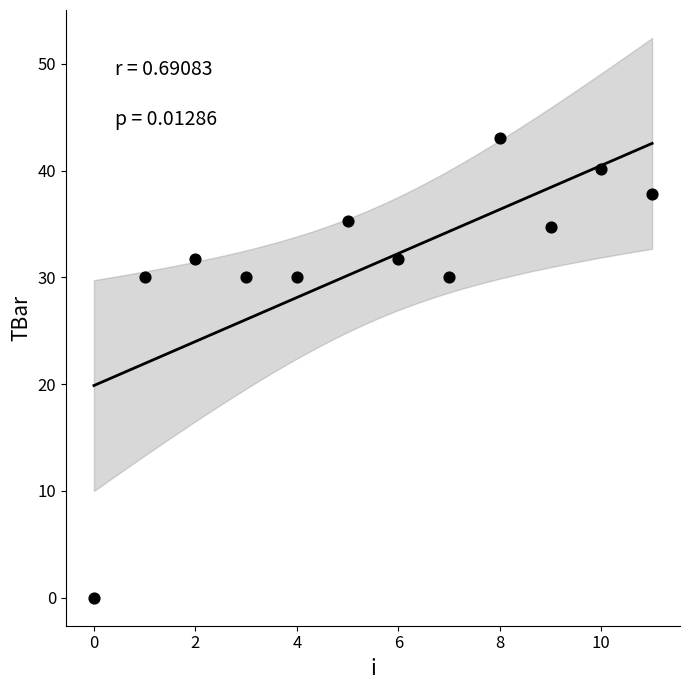

What is the average Y value?

31.2